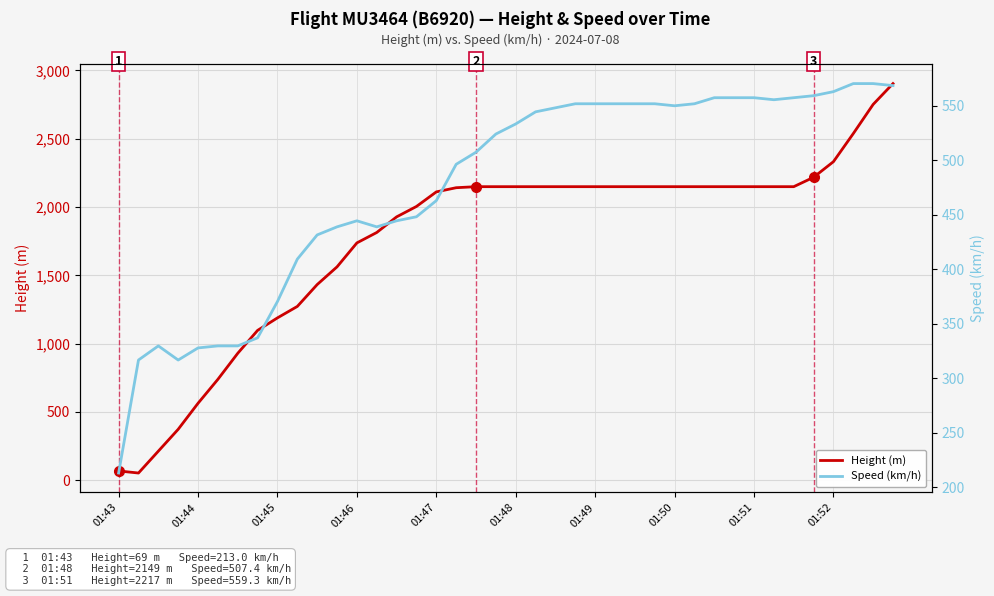

At how many categories does at least one series exceed 1926?

26